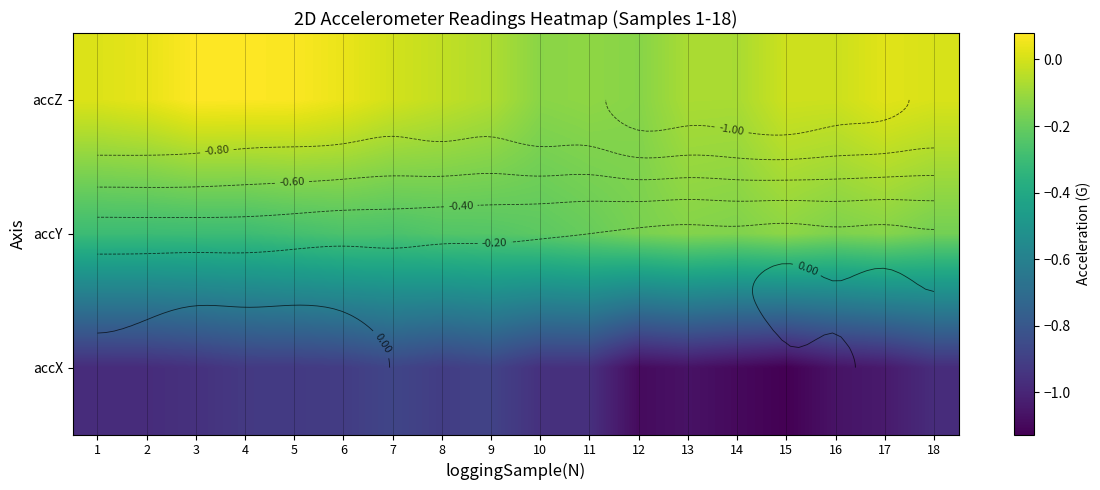

Which series has the largest total across all categories?

accZ